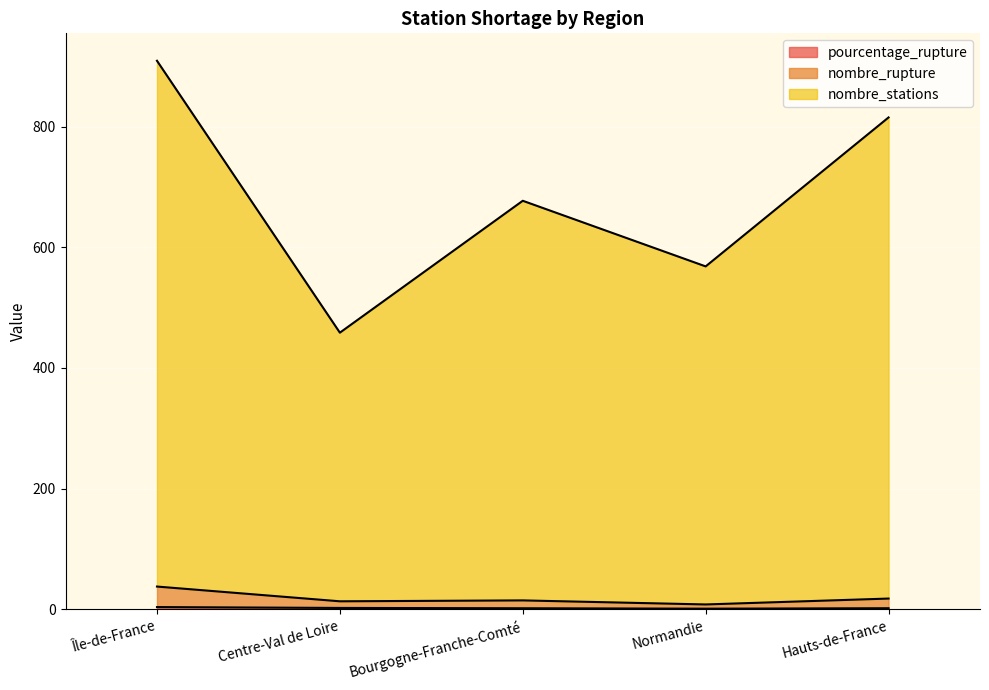

Is it true that nombre_stations equals 677.0 at Bourgogne-Franche-Comté?

True